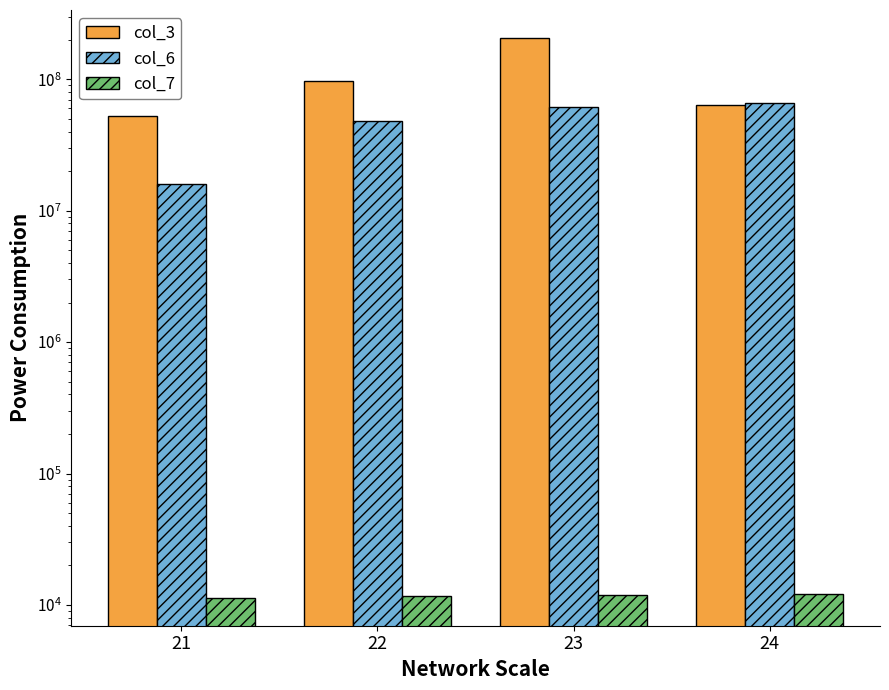

Reading left to right, what are all the values shown in this chart?

col_3: 52759808	96928272	206255832	63955352
col_6: 16031960	48345493	61824713	66354972
col_7: 11350	11801	12003	12065